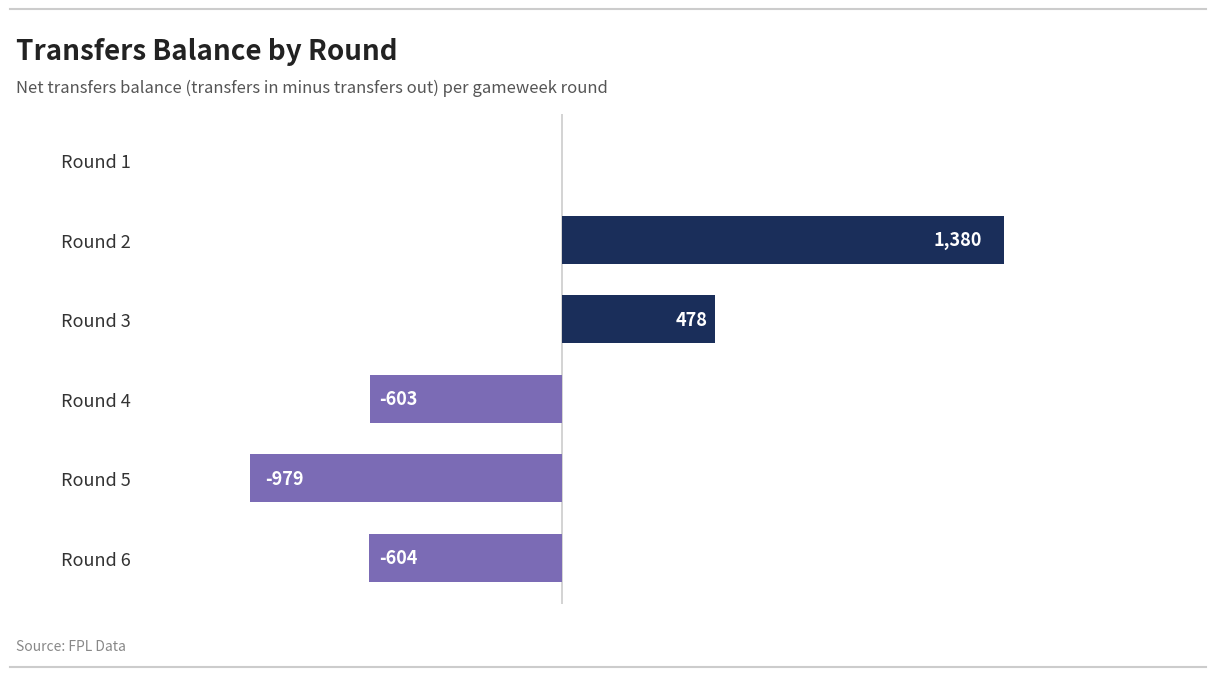

What is the approximate value at Round 2, to the nearest 100?

1400